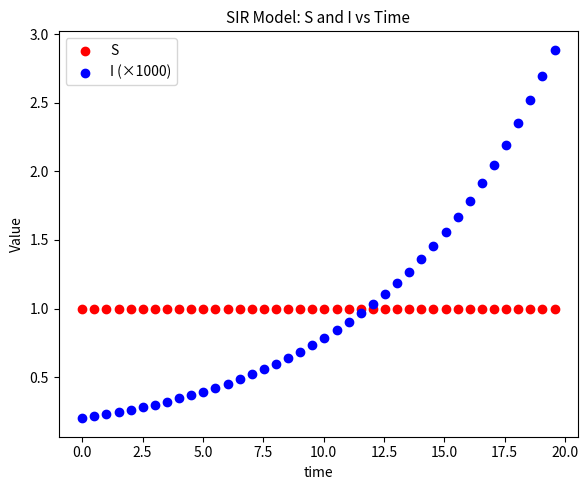

Which series has the largest Y range (max minus min)?

I (×1000)